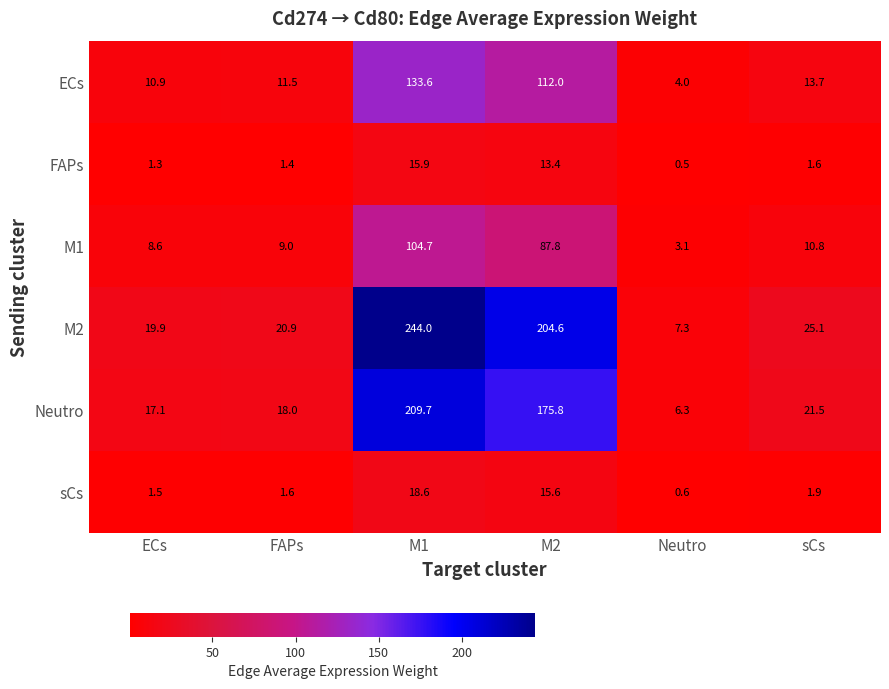

Between ECs and sCs, which series saw the biggest shift?

M2